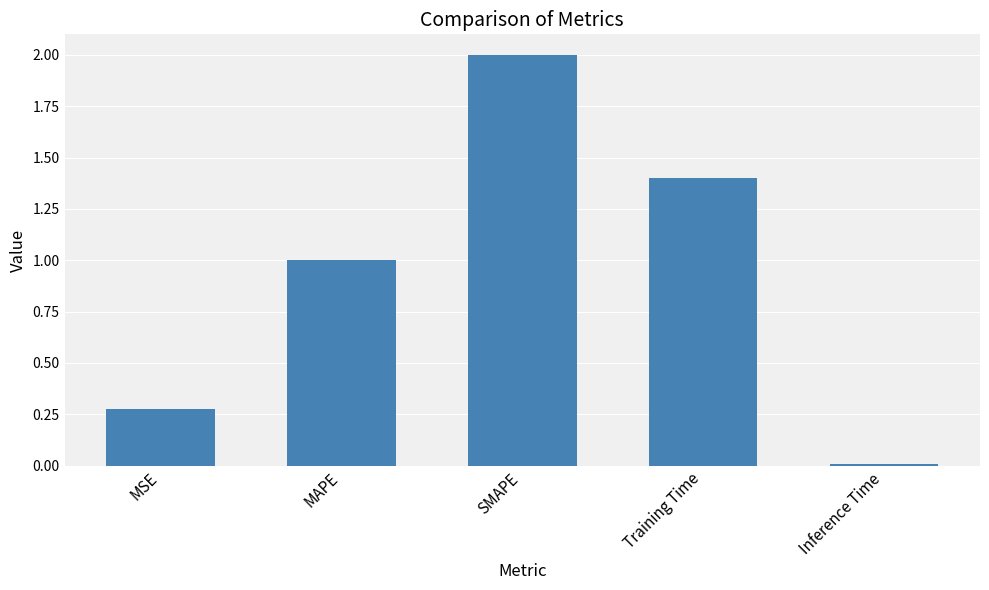

True or false: the data shows 1.4 at MAPE.

False